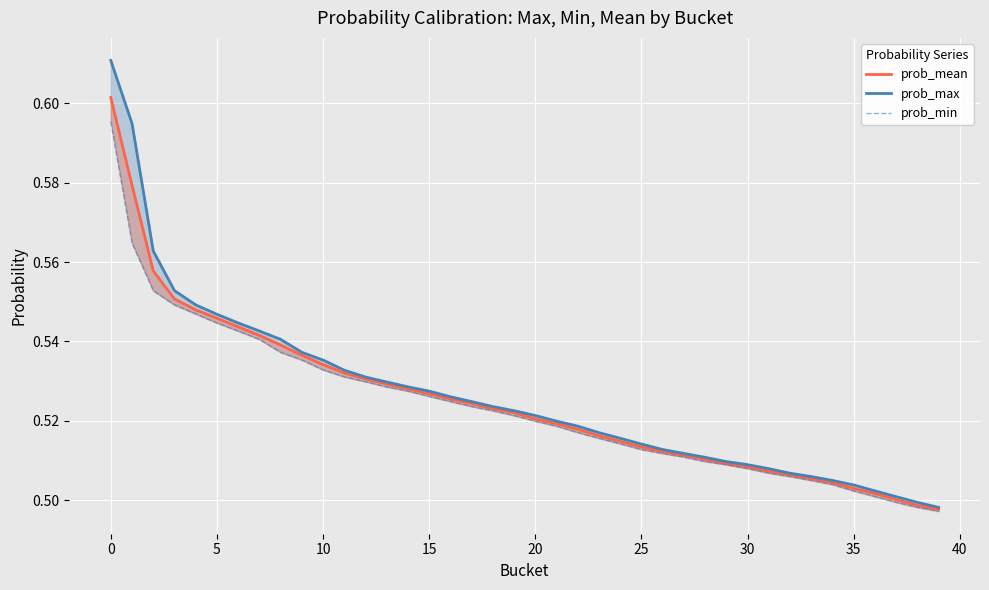

What are all the series names shown in the legend?

prob_mean, prob_max, prob_min